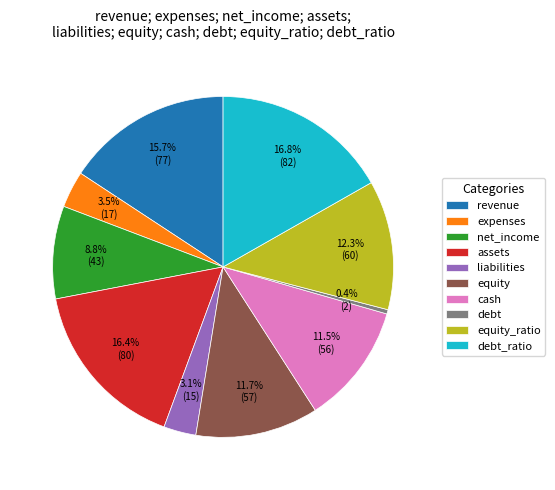

Is revenue the majority of the pie?

No